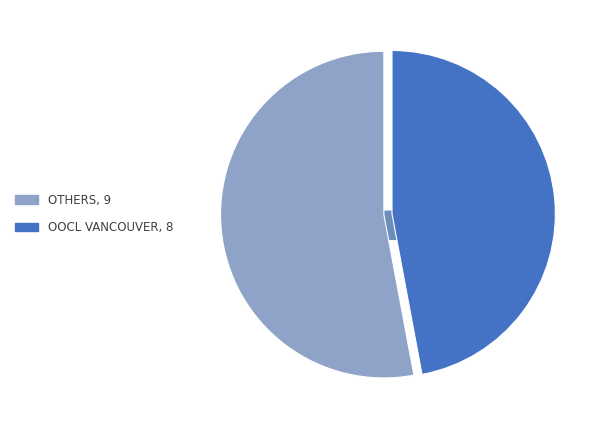

Is it true that OOCL VANCOUVER is 47% of the pie?

True